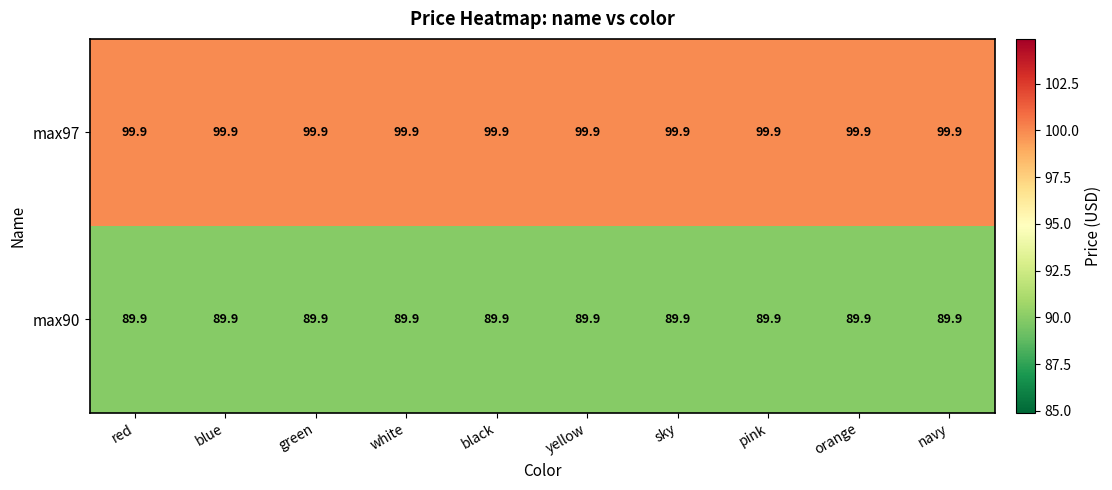

What is the approximate value of max97 at black?

99.9